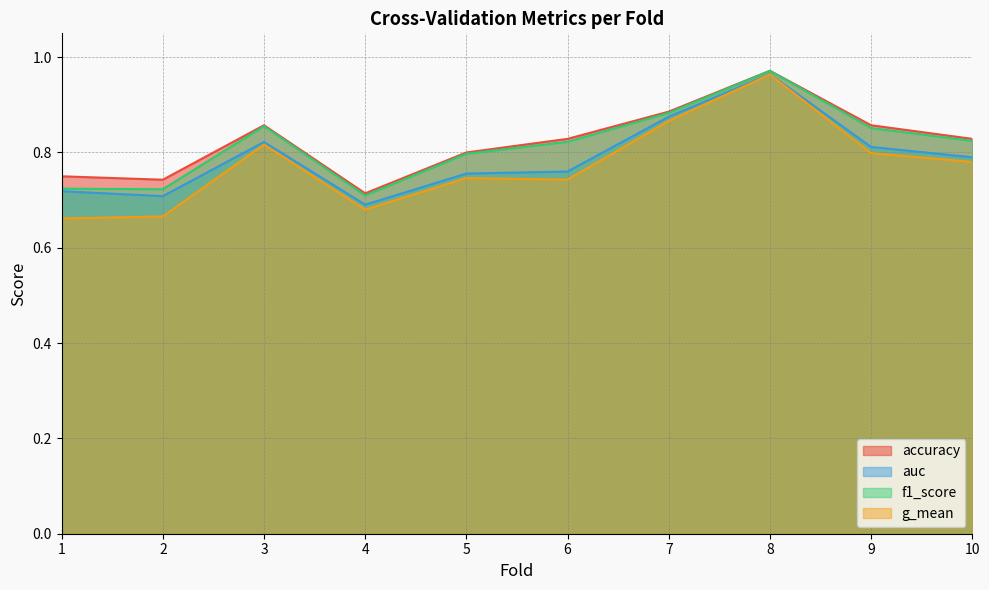

What are all the series names shown in the legend?

accuracy, auc, f1_score, g_mean